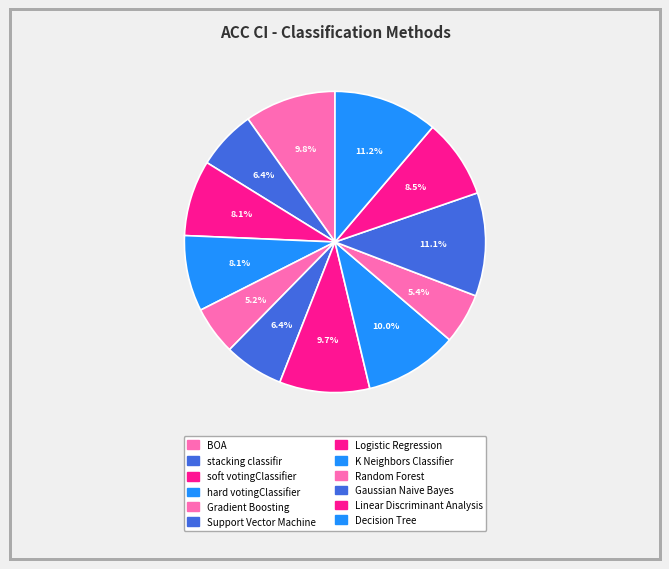

How many segments does this pie chart have?

12